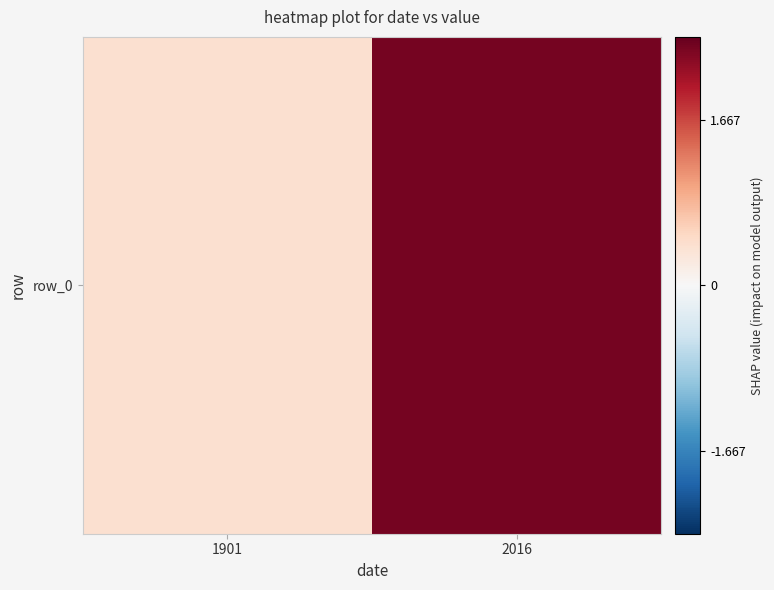

The chart shows a value of 2.4 at 2016. True or false?

True